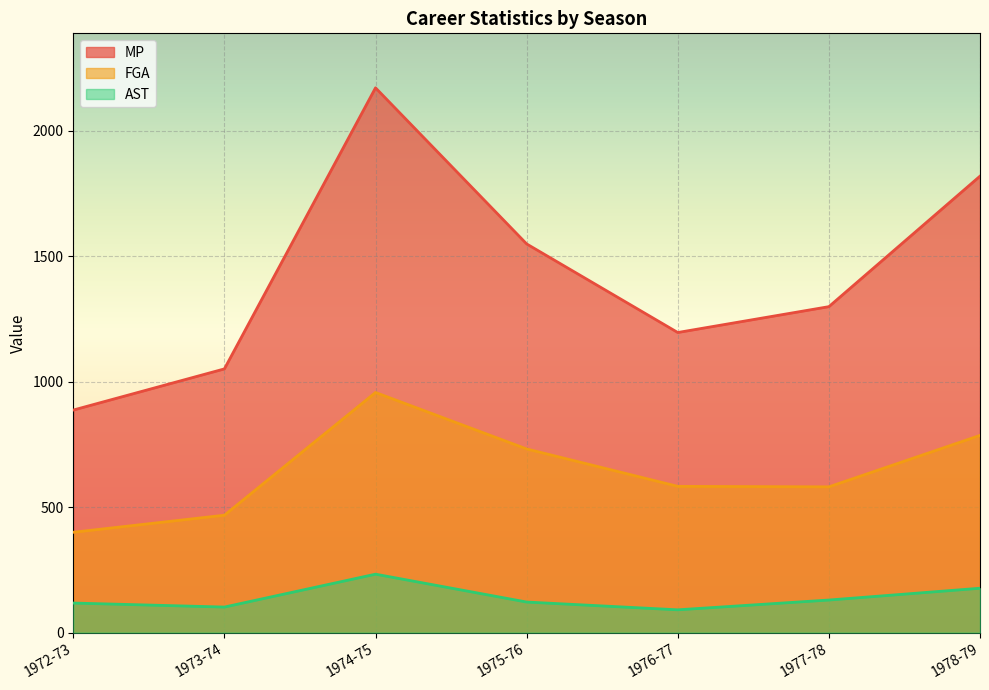

How many categories are shown in the chart?

7